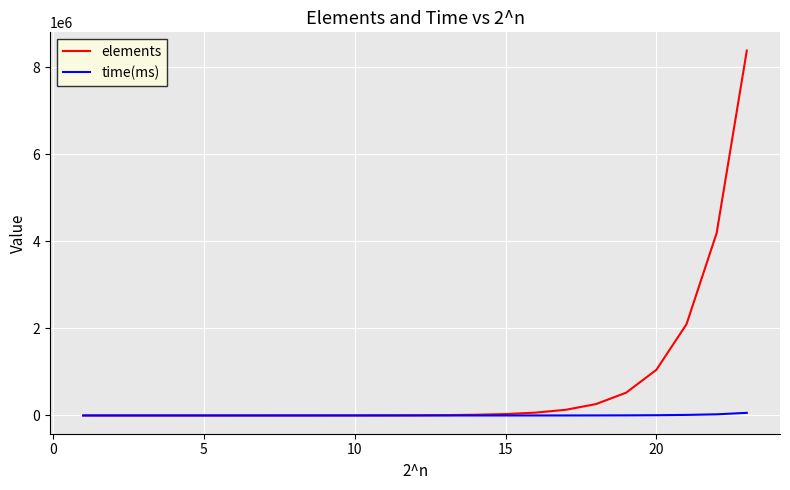

Which series has the widest spread of values?

elements